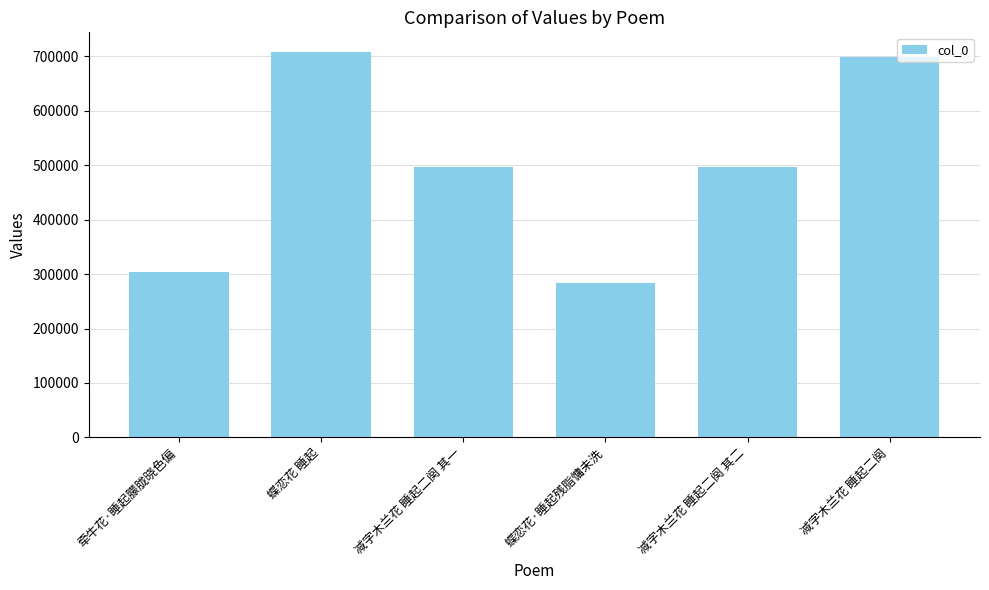

What is the value of the 3rd bar from the left?

496092